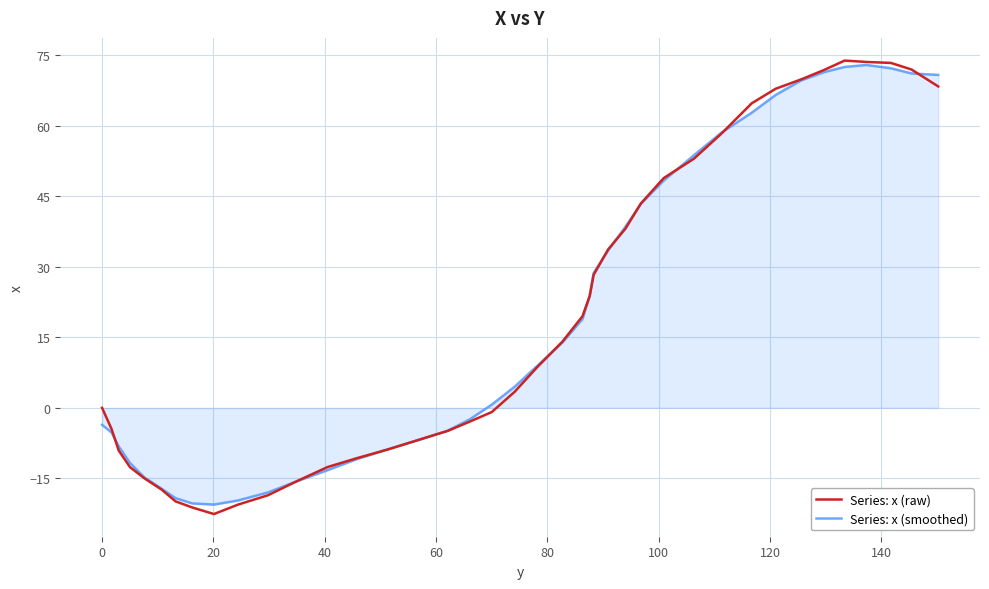

Which series has the widest spread of values?

Series: x (raw)